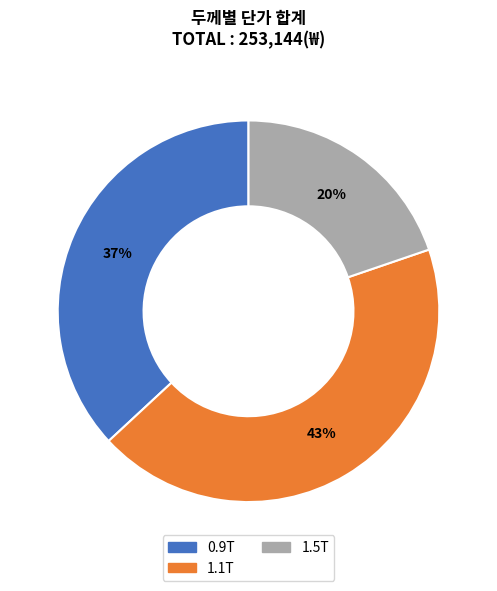

To the nearest percent, what is the average slice percentage?

33%